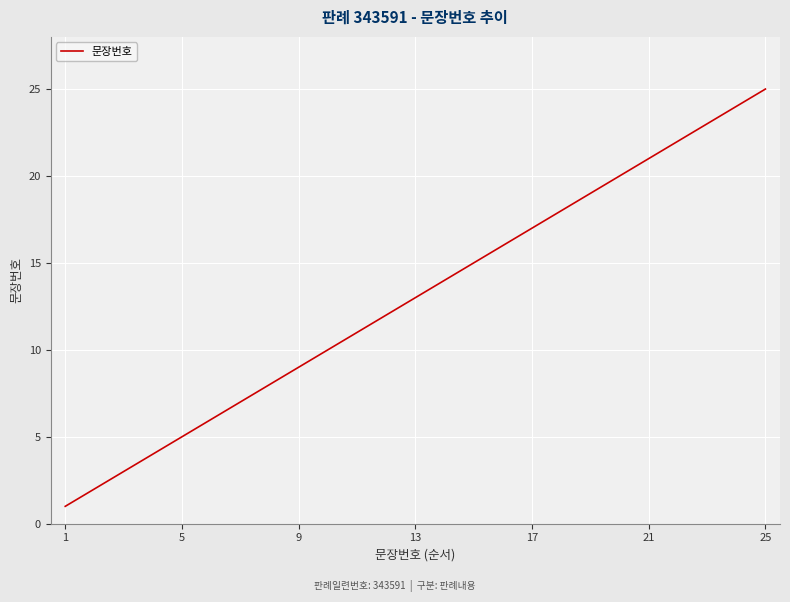

What is the maximum value shown in the chart?

25